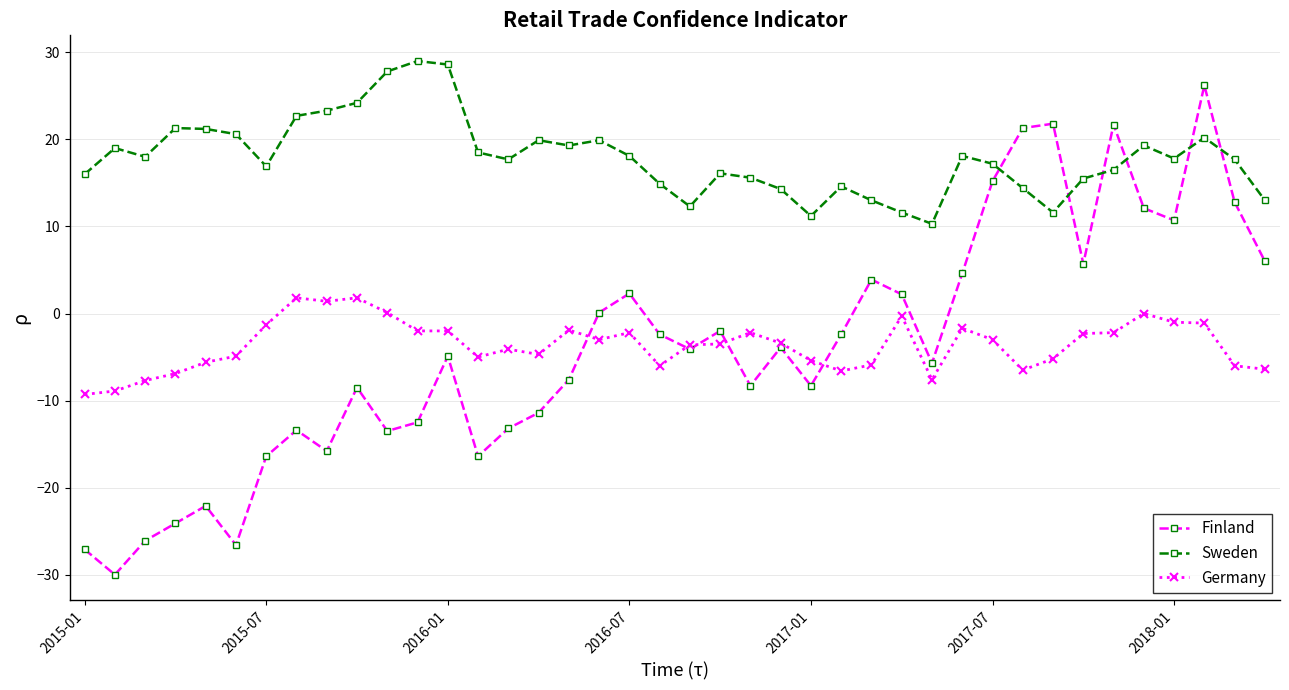

True or false: Sweden and Finland intersect in this chart.

True